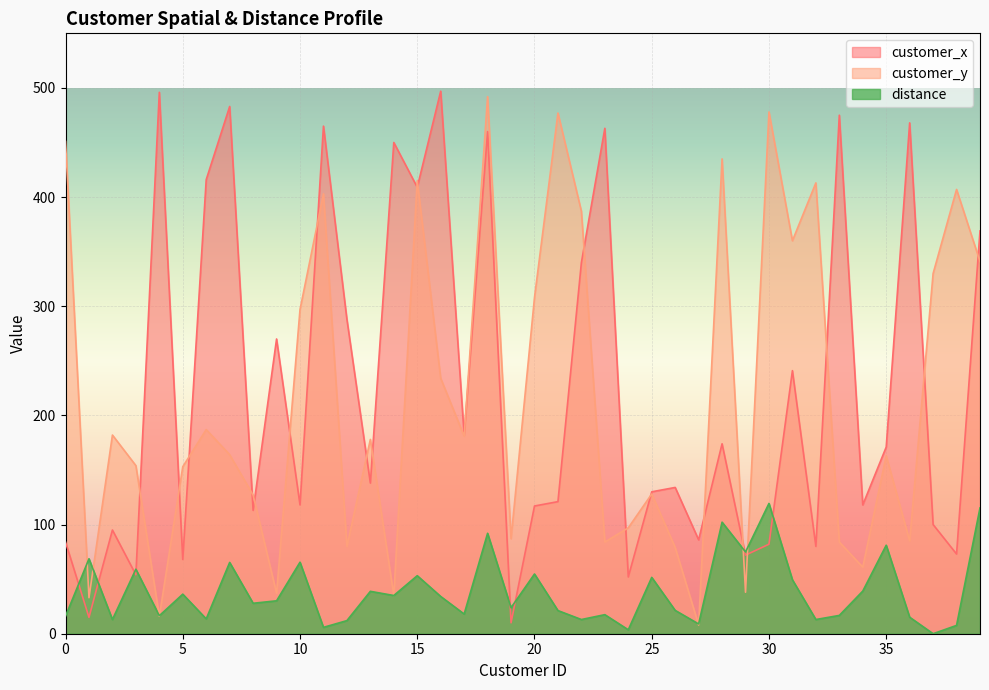

How many data points in customer_x are less than 138?

20